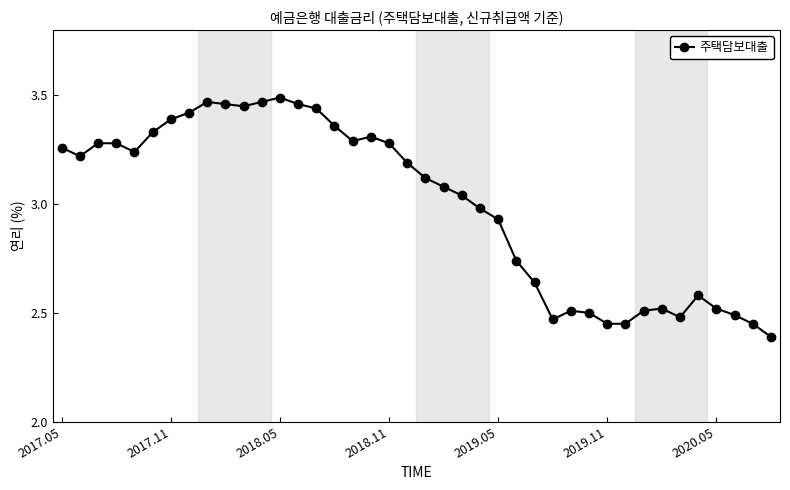

True or false: there are more than 0 points higher than both neighbors.

True